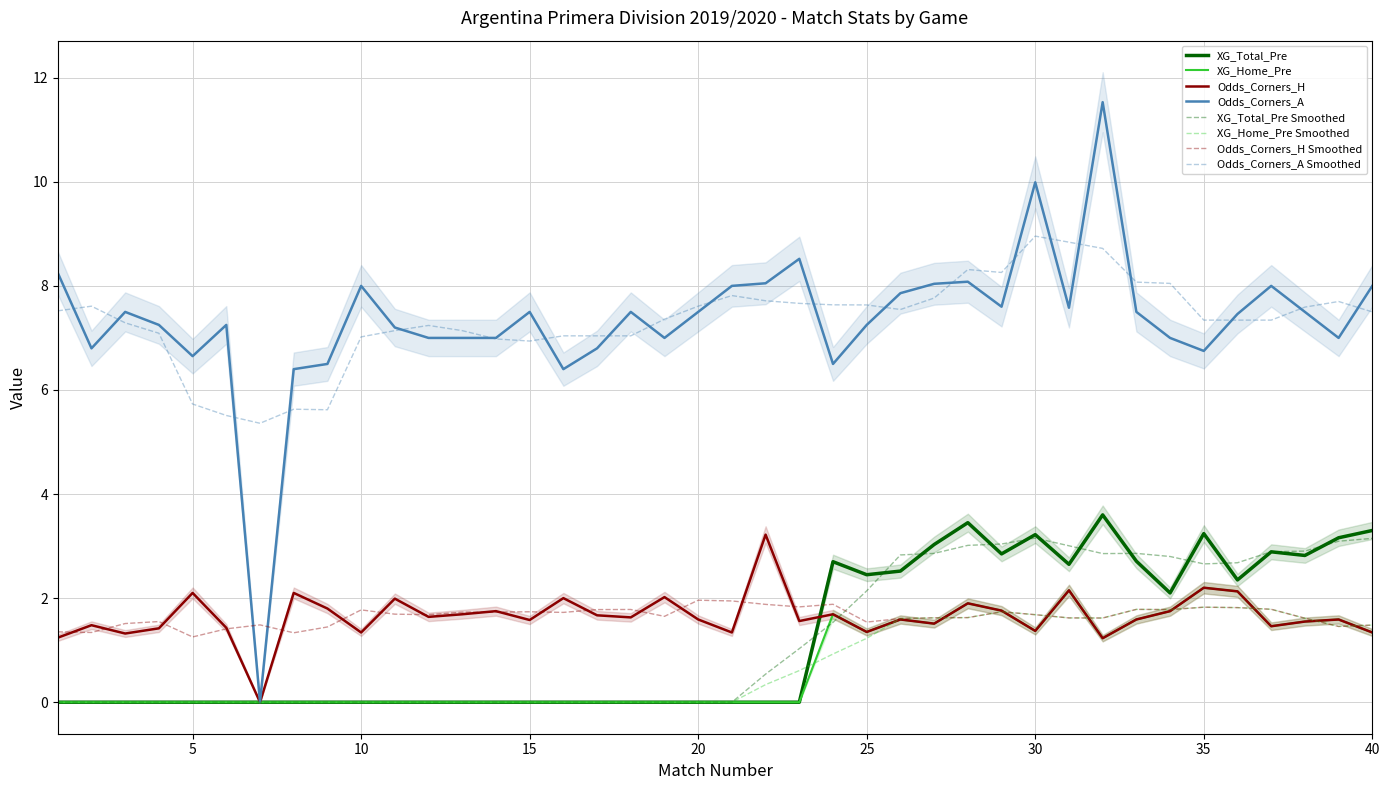

Between 26 and 32, which is larger?

32